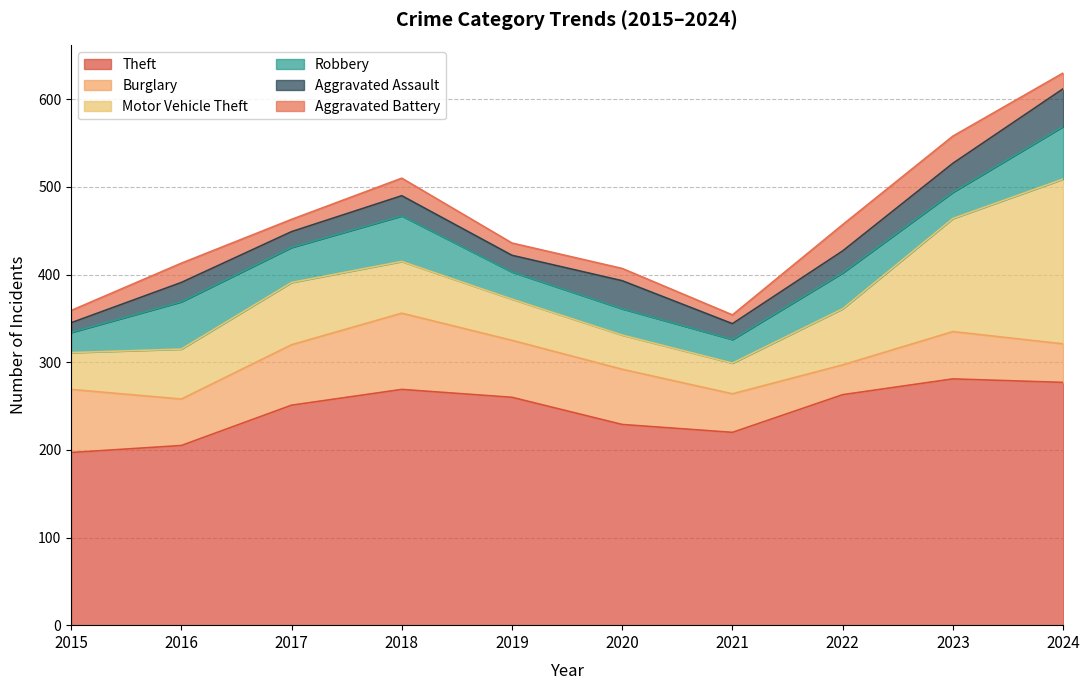

True or false: Motor Vehicle Theft has a value of 22 at 2018.

False